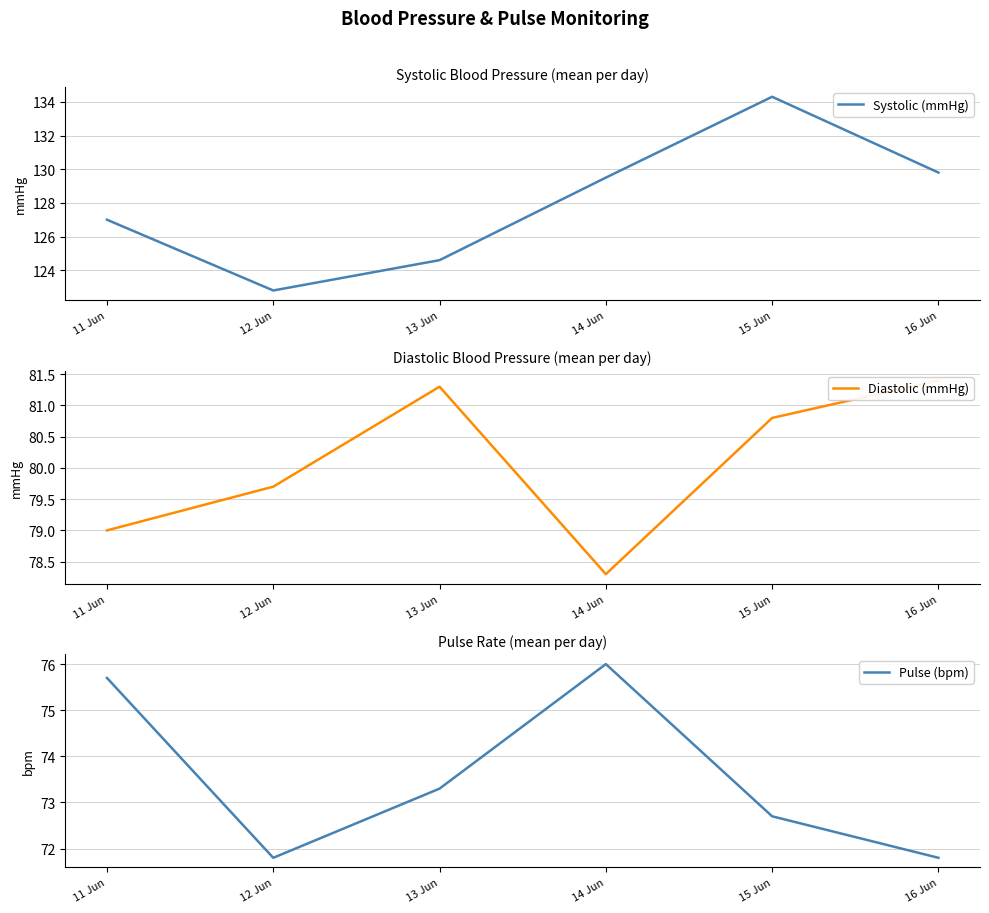

True or false: Systolic (mmHg) has a value of 129.5 at 14 Jun.

True